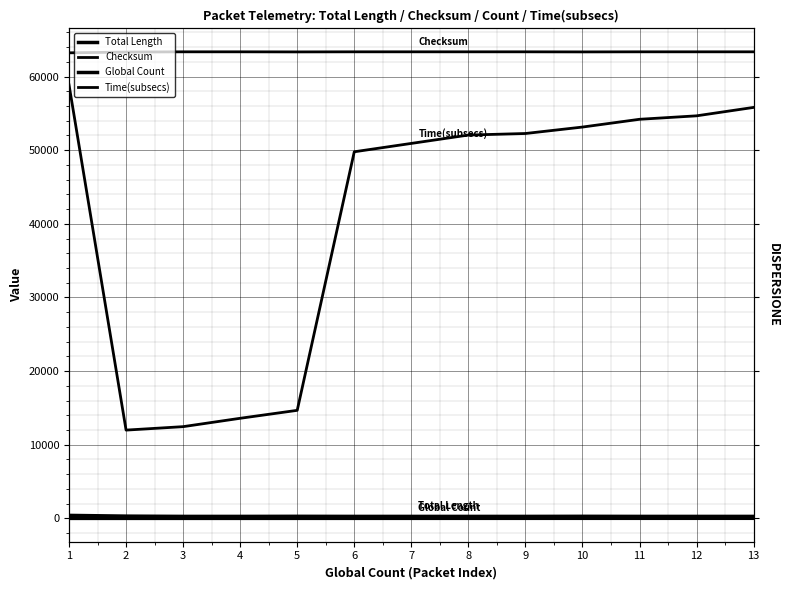

The value of Checksum at 6 is 108387. True or false?

False